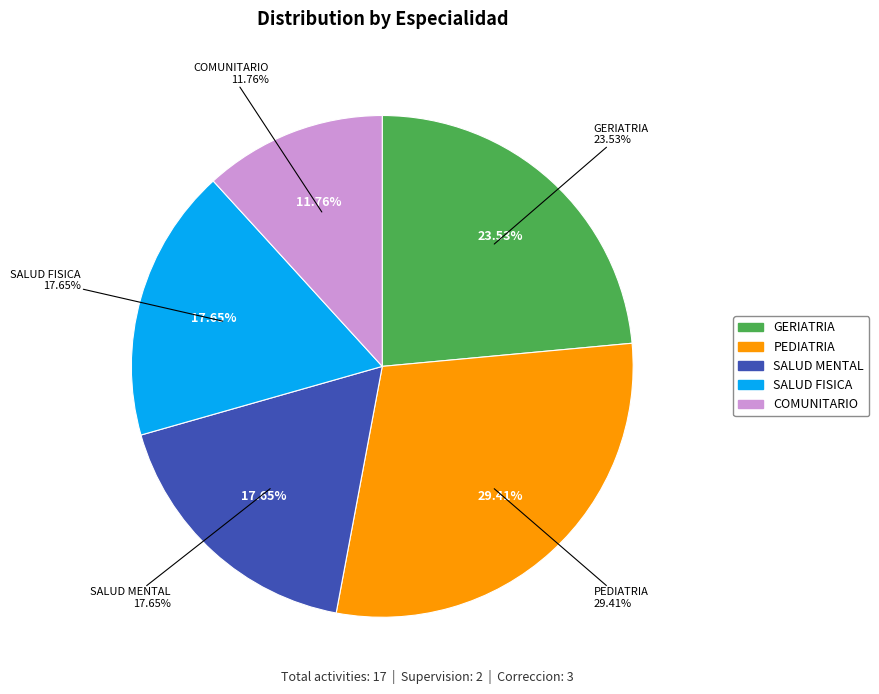

Is the sum of SALUD FISICA and GERIATRIA greater than half?

No